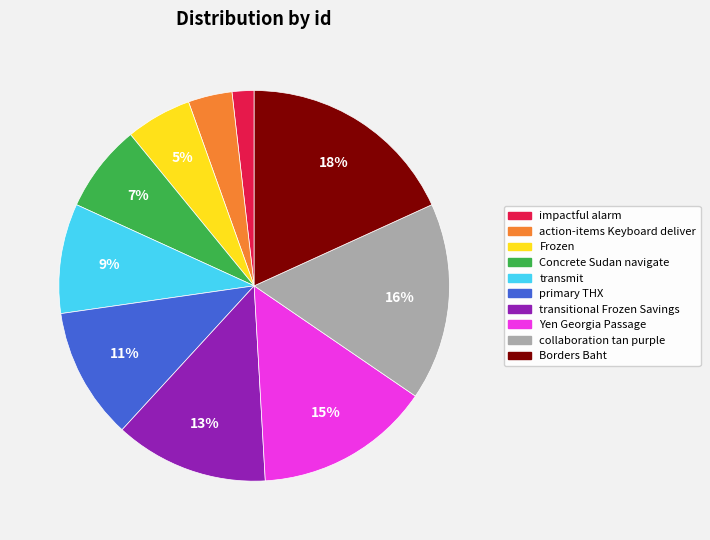

What percentage is the Borders Baht slice, to the nearest percent?

18%